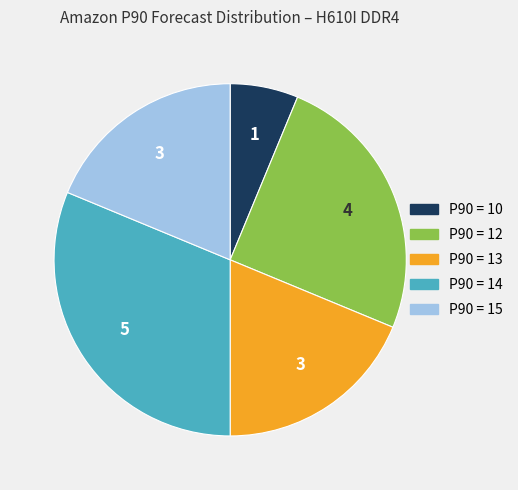

Is there any slice that represents more than half of the pie?

No